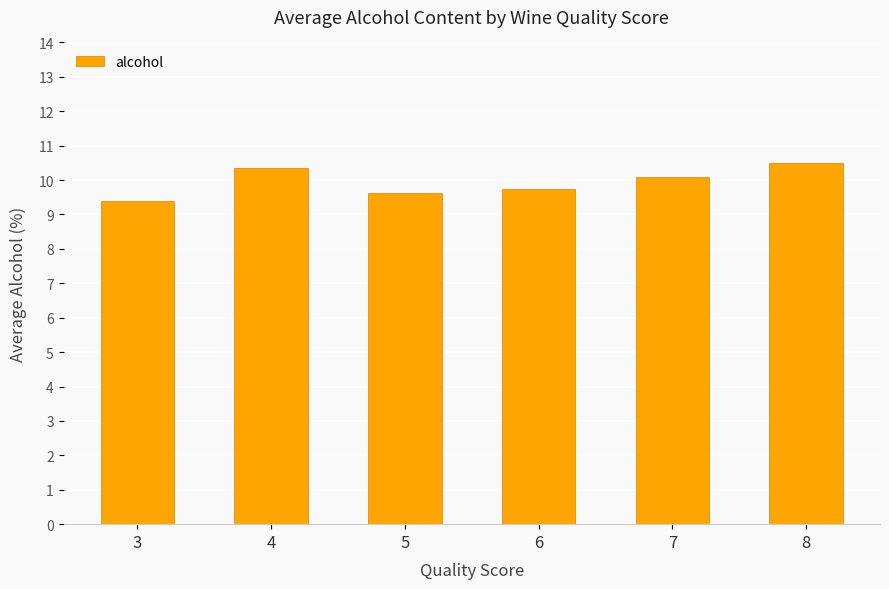

What is the difference between the values at 6 and 3?

0.3